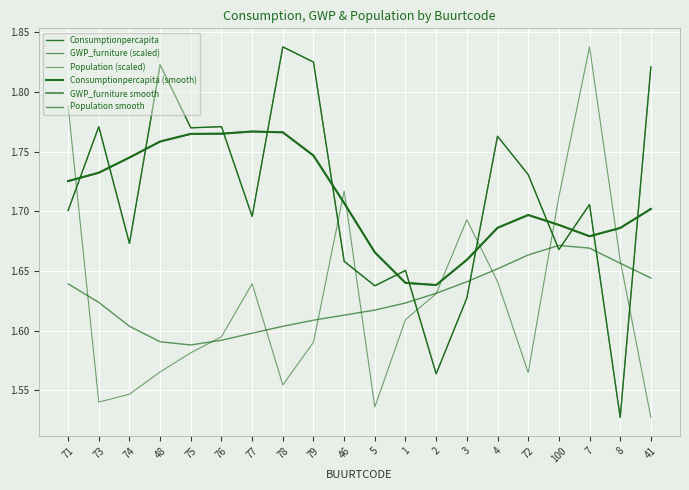

What is the value of the Consumptionpercapita point at the 15th from the left?

1.8